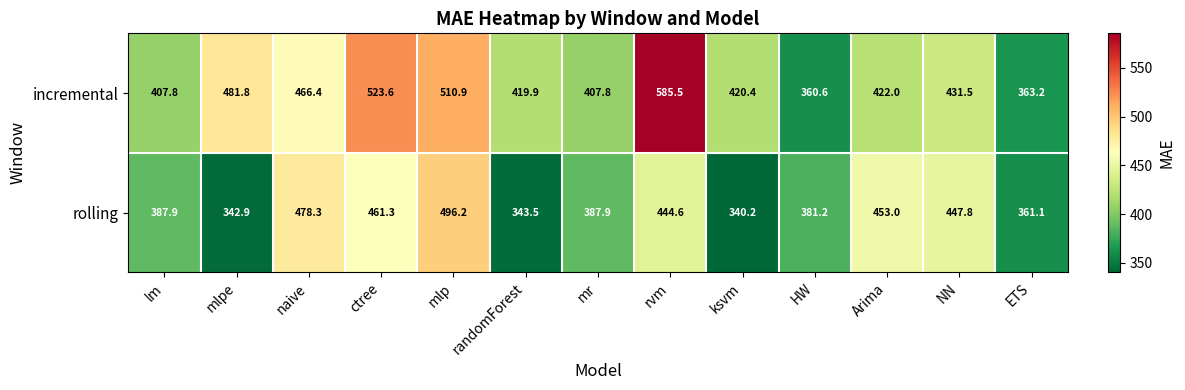

What is the lowest value of the rolling series?

340.2